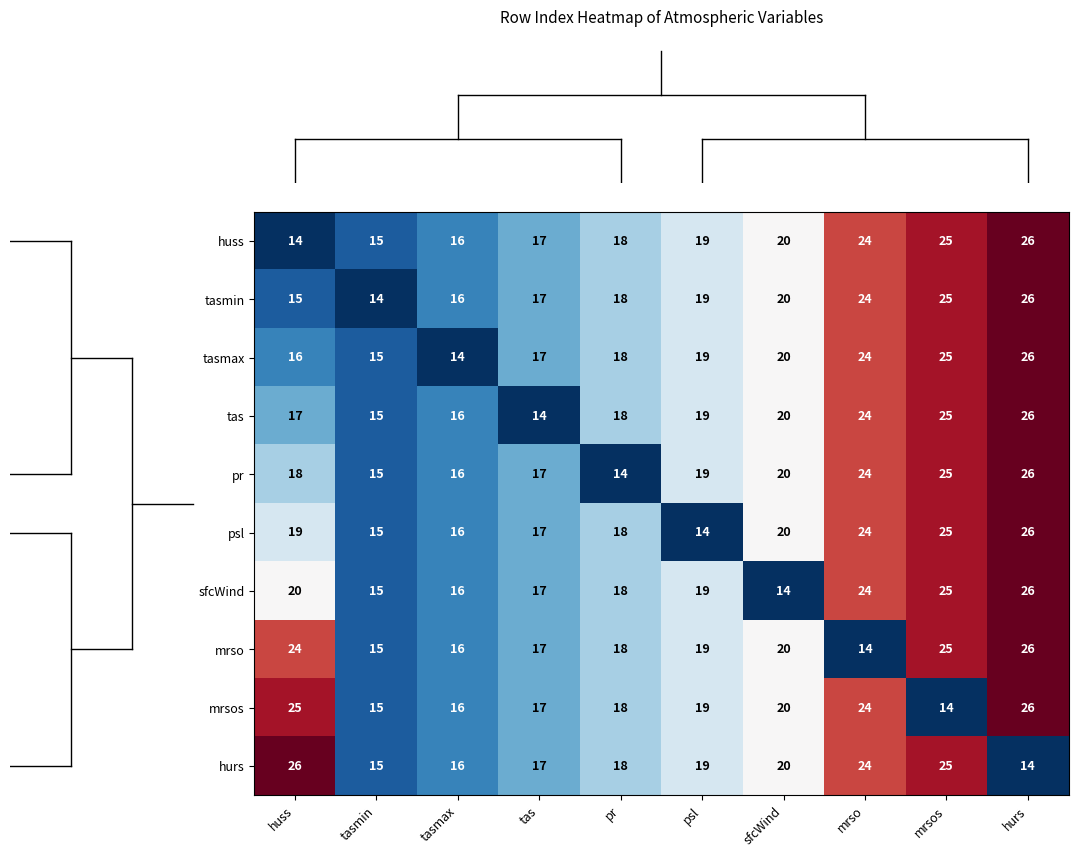

What is the spread (max minus min) of values at hurs?

12